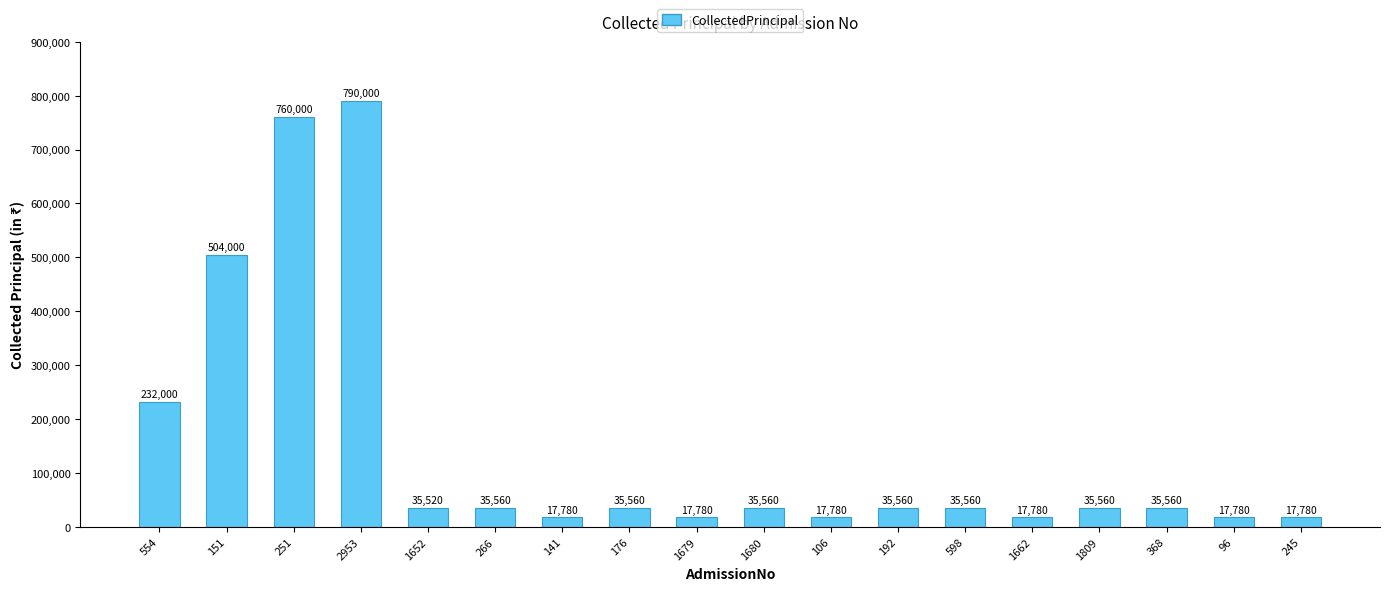

What is the sum of all values?

2677120